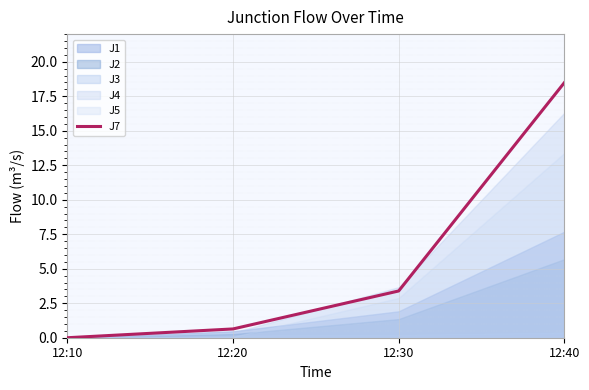

What is the difference between the values at 12:10 and 12:20?

0.6